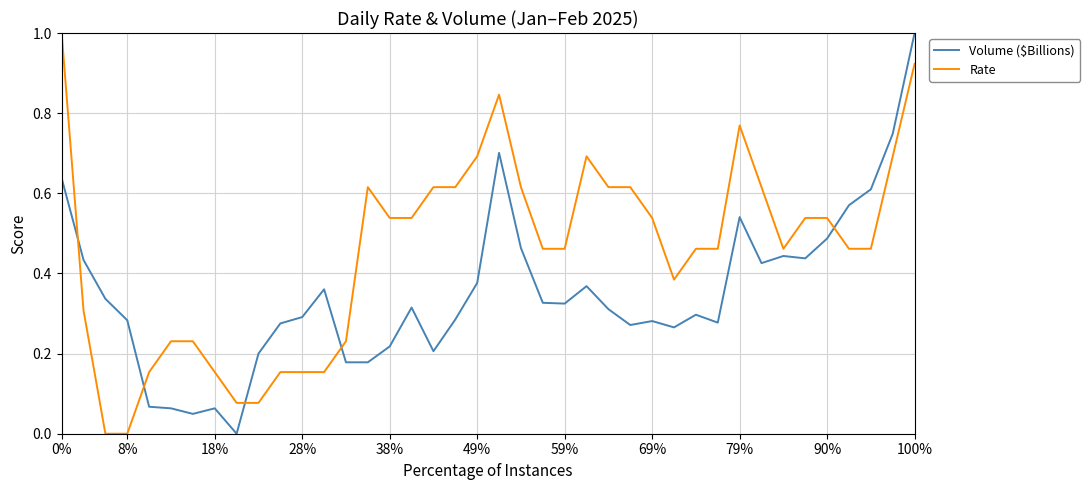

What is the sum of all Rate values?

18.2